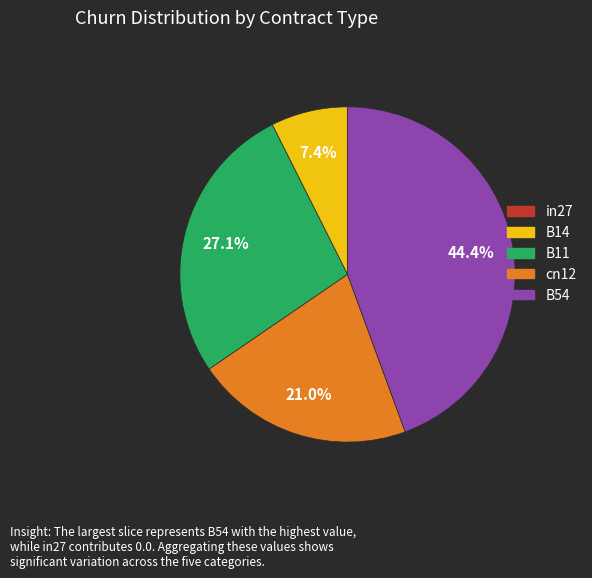

To the nearest percent, what is the difference between the B11 and B54 slice percentages?

17%